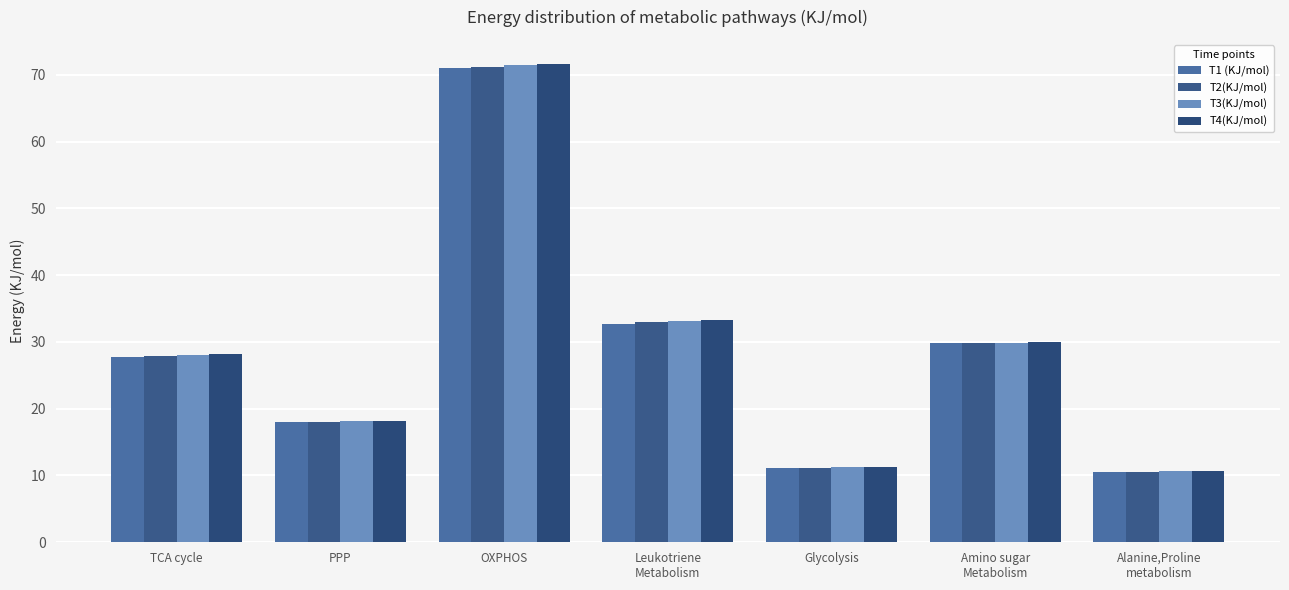

What position from the left is TCA cycle?

1